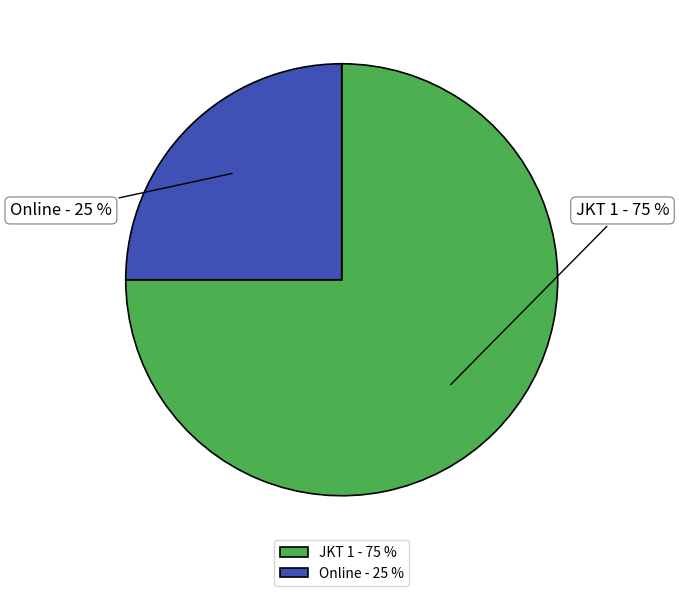

How many slices are in this pie chart?

2